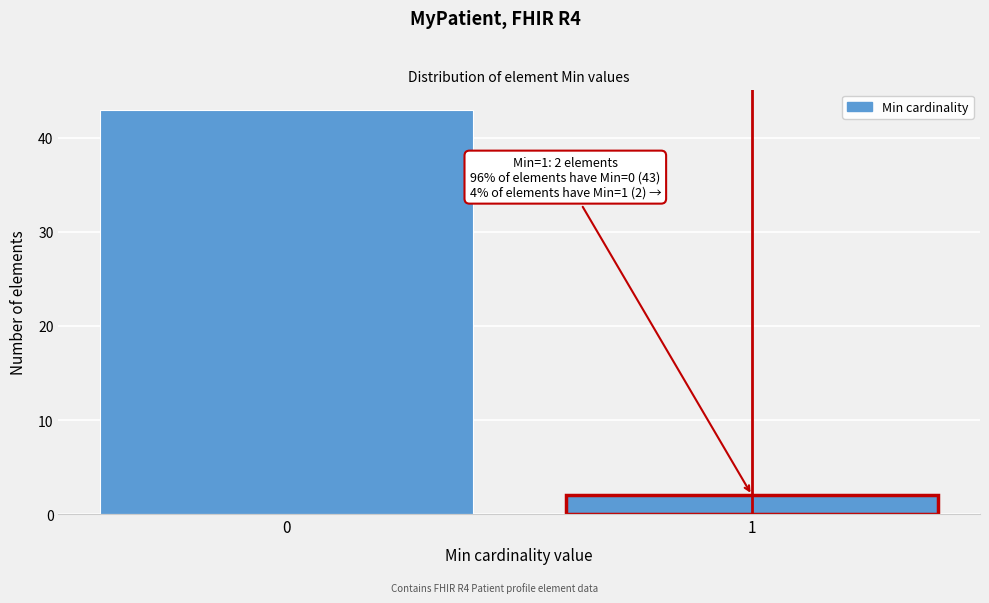

Reading left to right, extract all data points from this chart.

0=43	1=2